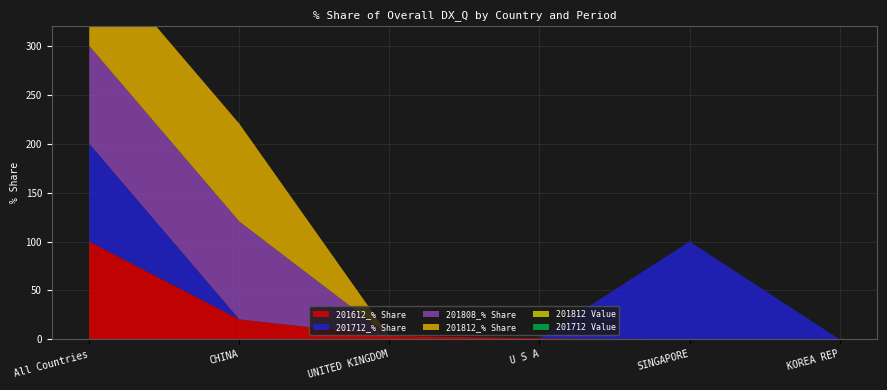

Reading left to right, extract all data points from this chart.

201612_% Share: 100.0	20.4	3.3	1.2	0.0	0.0
201712_% Share: 100.0	0.0	0.0	0.0	100.0	0.0
201808_% Share: 100.0	100.0	0.0	0.0	0.0	0.0
201812_% Share: 100.0	100.0	0.0	0.0	0.0	0.0
201812 Value: 0.0	0.0	0.0	0.0	0.0	0.0
201712 Value: 0.0	0.0	0.0	0.0	0.0	0.0